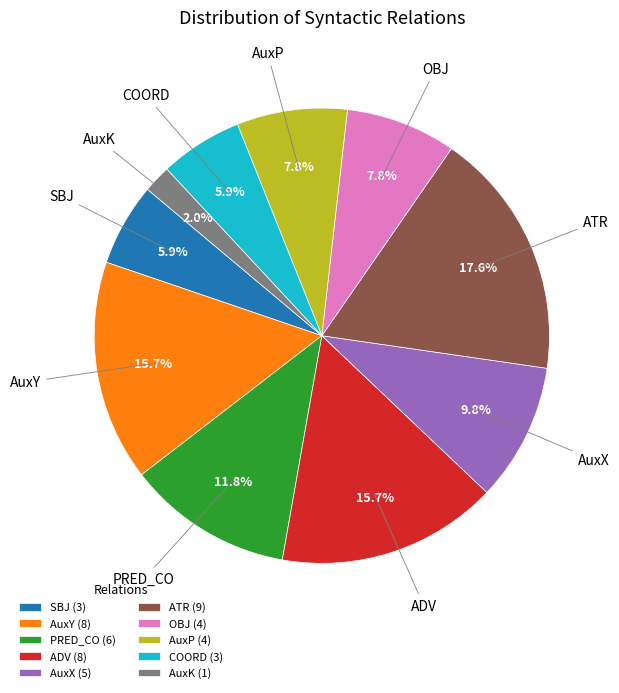

Which category has the smallest portion of the pie?

AuxK